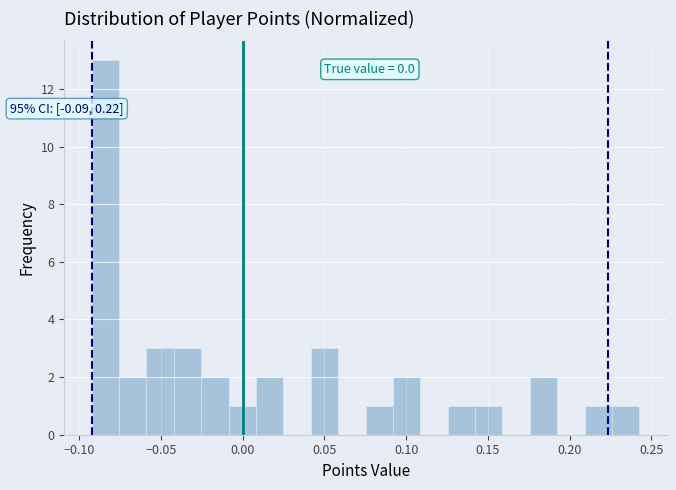

Read against the x-axis, roughly where is the centre of the tallest bar?

-0.085